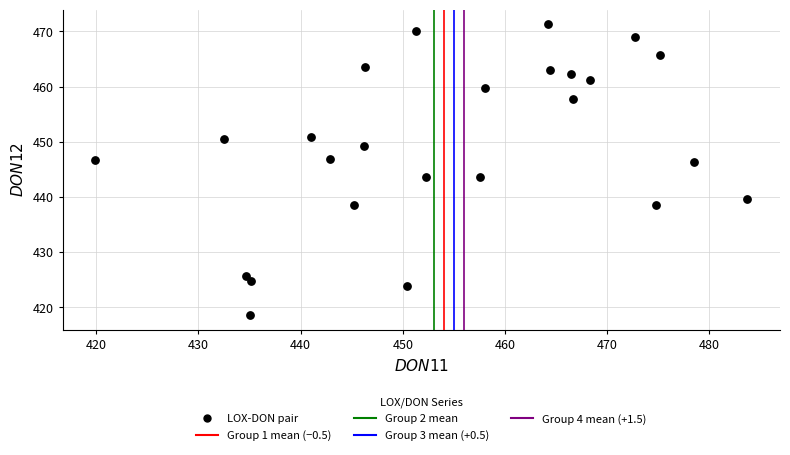

What is the range of Y values (max minus min)?

52.7